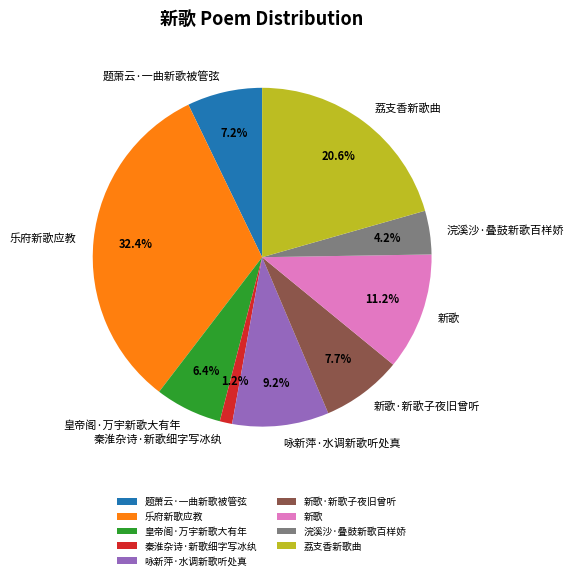

Is it true that 题萧云·一曲新歌被管弦 is 7% of the pie?

True